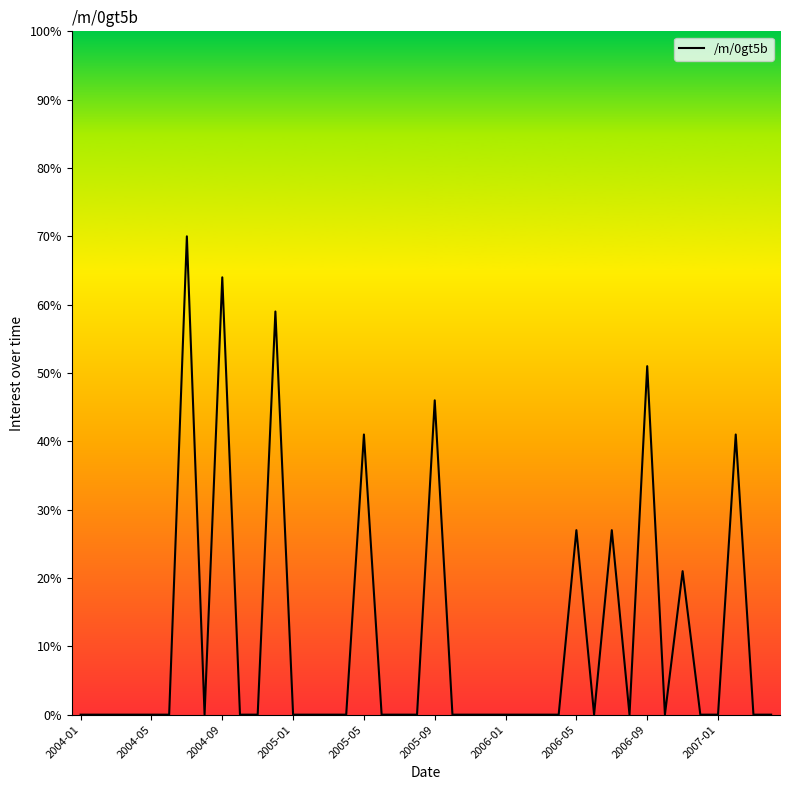

What is the difference between the second highest and minimum values?

64